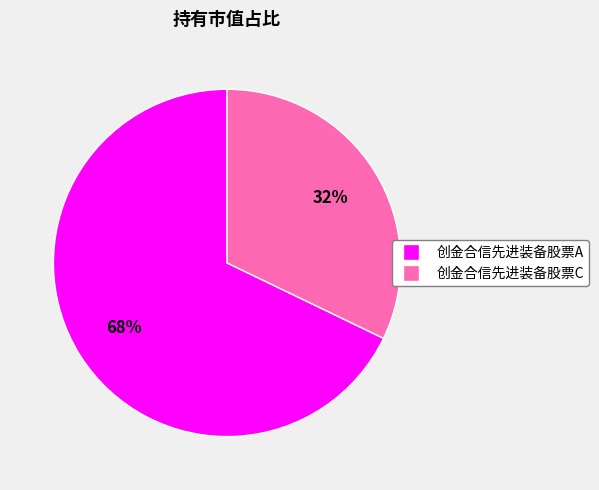

Is the sum of 创金合信先进装备股票A and 创金合信先进装备股票C greater than half?

Yes